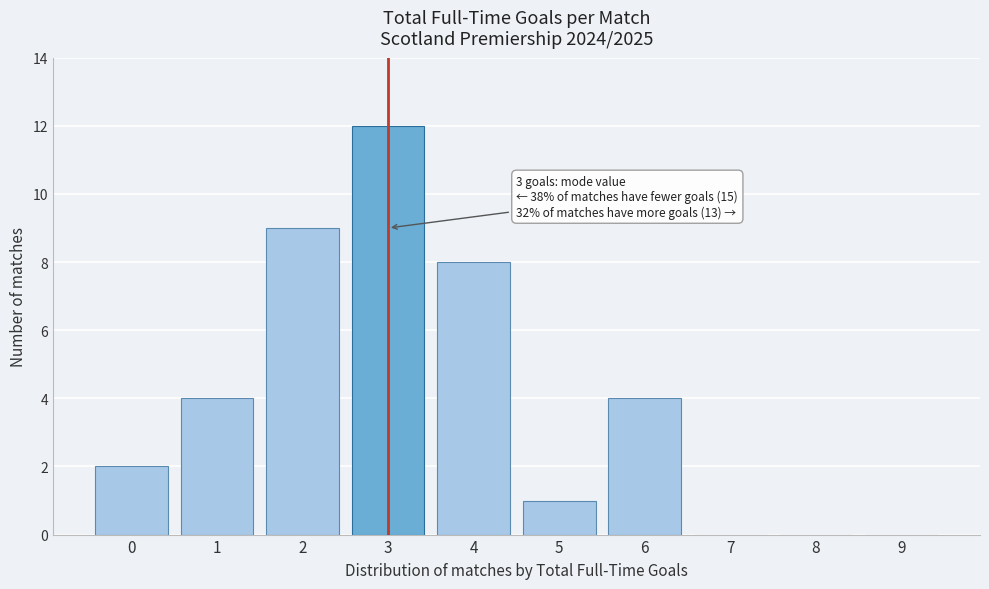

Reading left to right, transcribe all the data shown in this chart.

0=2	1=4	2=9	3=12	4=8	5=1	6=4	7=0	8=0	9=0